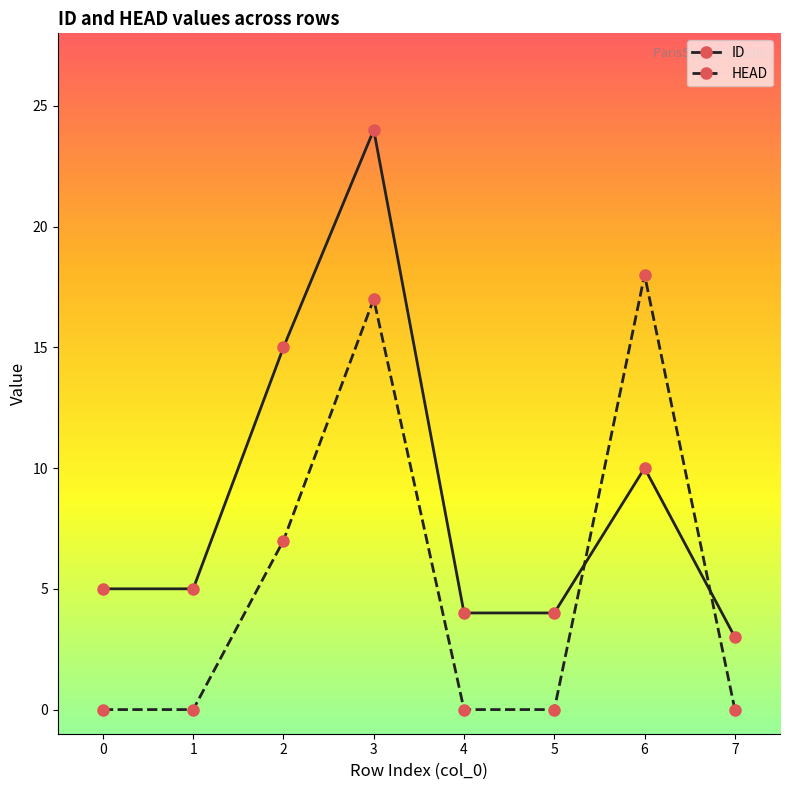

Where do HEAD and ID first cross each other?

5 and 6